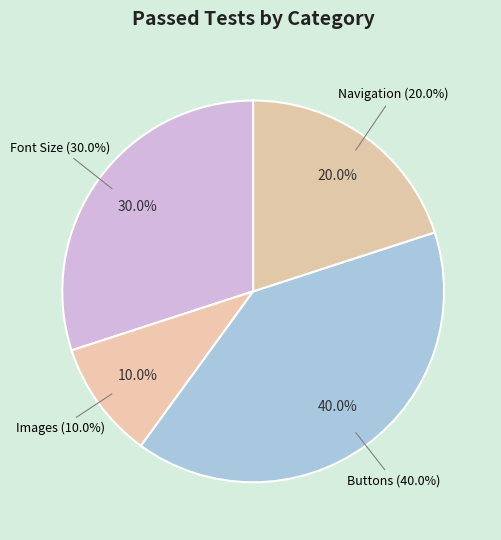

What is the ratio of the value at Buttons to the value at Font Size?

1.3